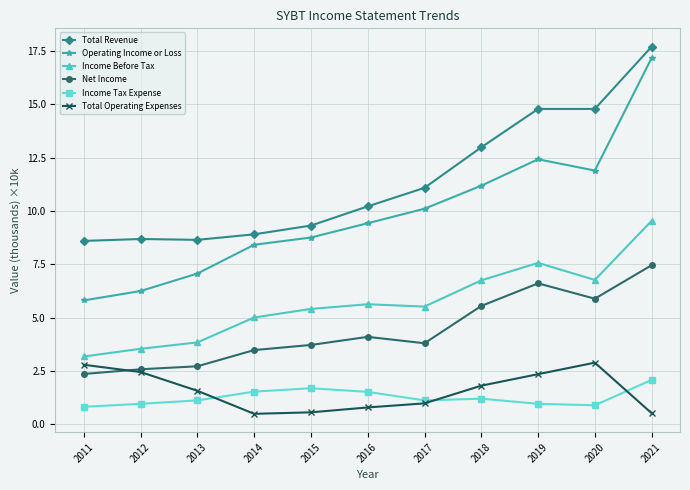

How many lines are shown in the chart?

6